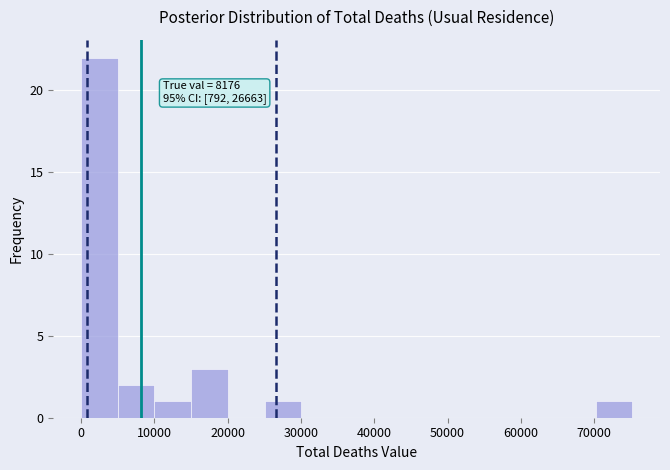

Which range on the x-axis has the tallest bar?

0 to 5000